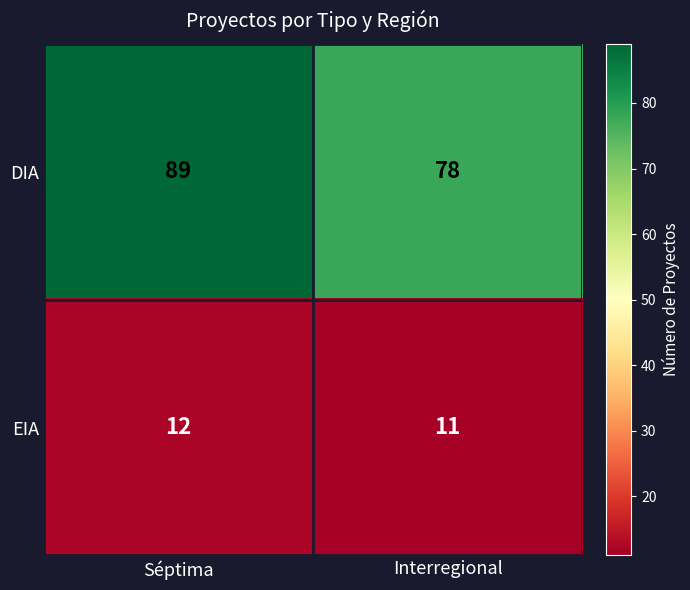

At which category is the sum across all series the highest?

Séptima